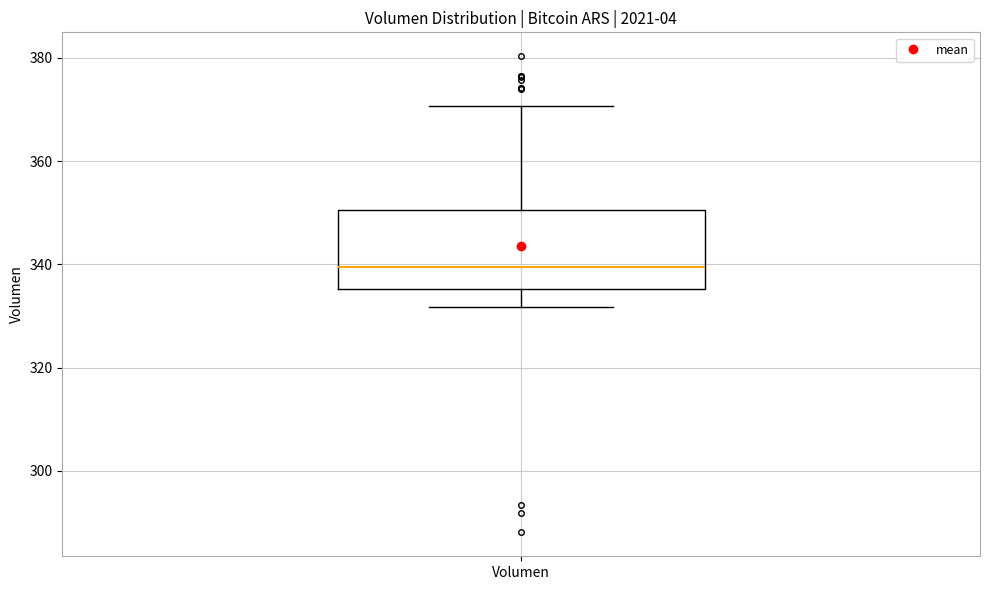

Where does the upper whisker of the box for Volumen end on the y-axis? The values are not printed on the chart, so give them approximately, as read against the axis.

370